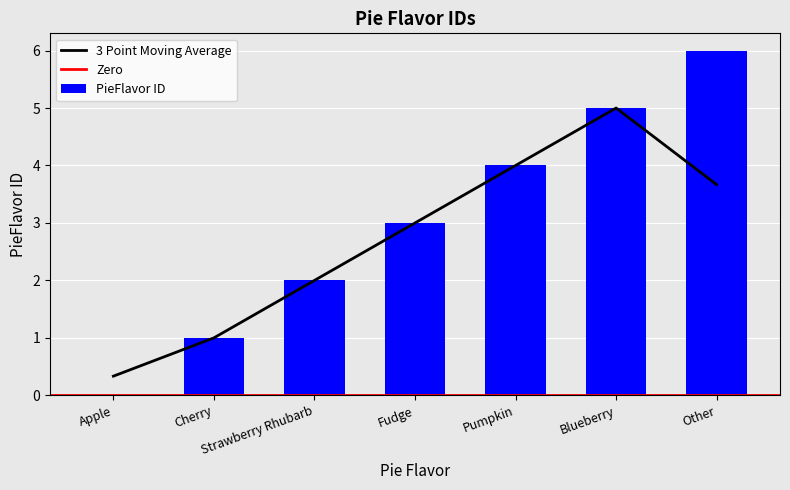

Which category has the lowest value across all series?

Apple